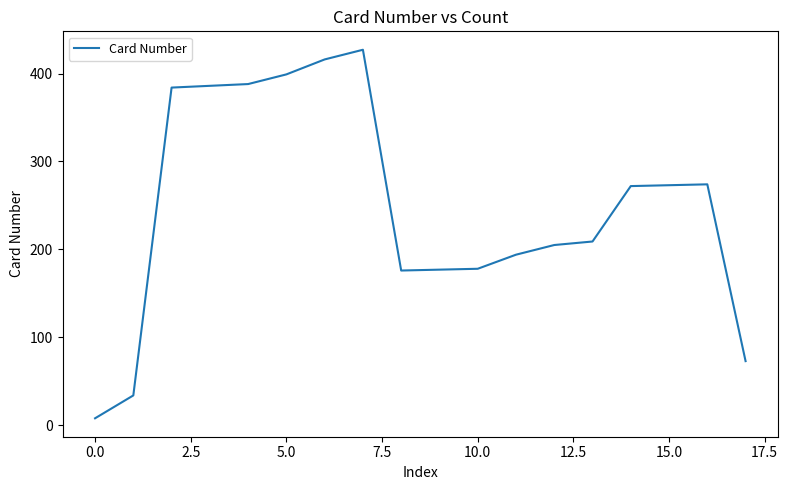

What is the maximum value shown in the chart?

427